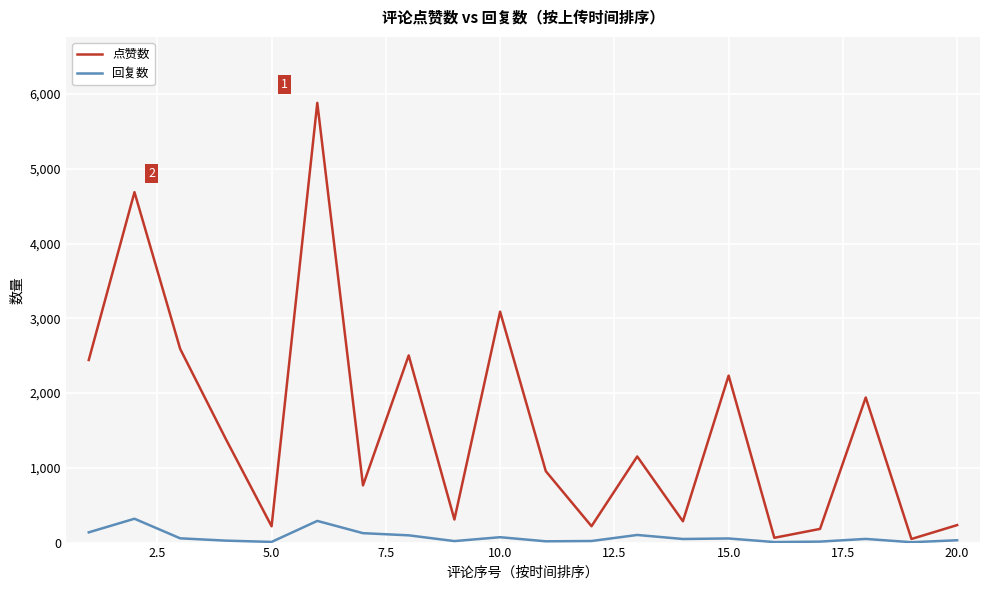

Which series has the largest range (max minus min)?

点赞数